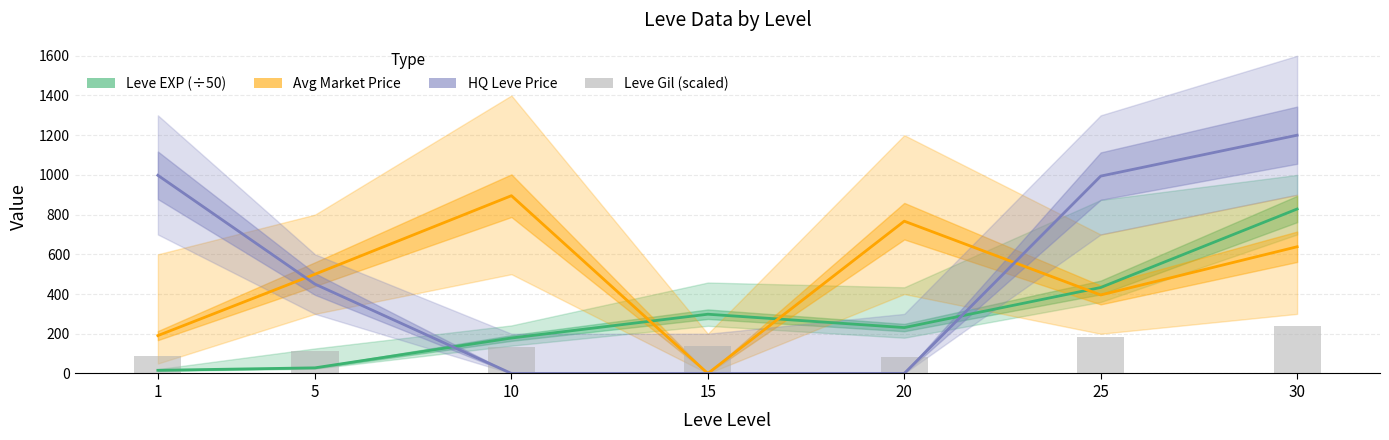

What is the value of the LevePriceHQ bar at the 2nd from the left?

450.0